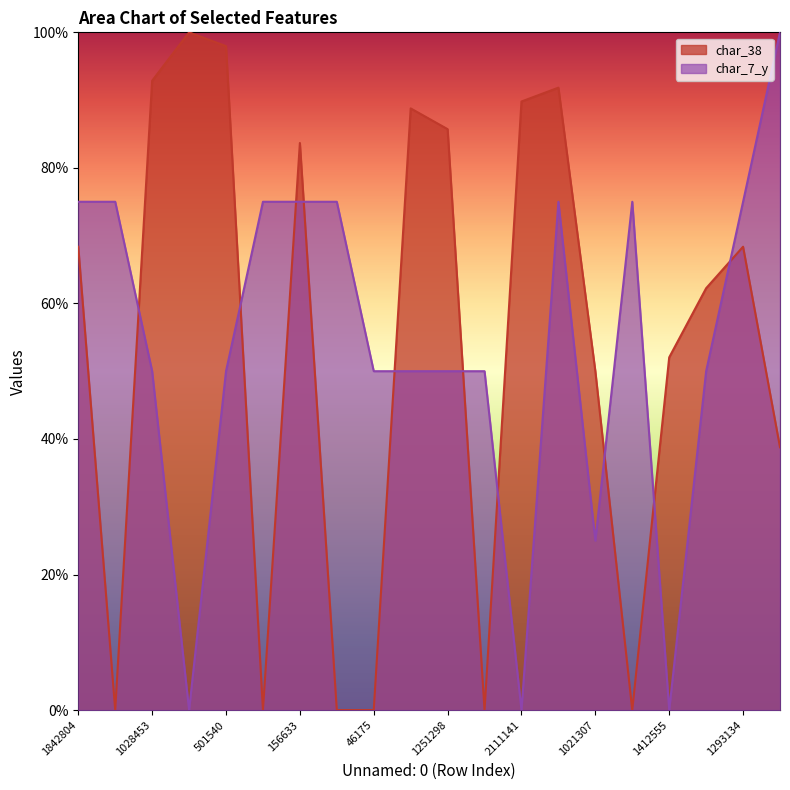

How many data points in char_38 are above 68?

10